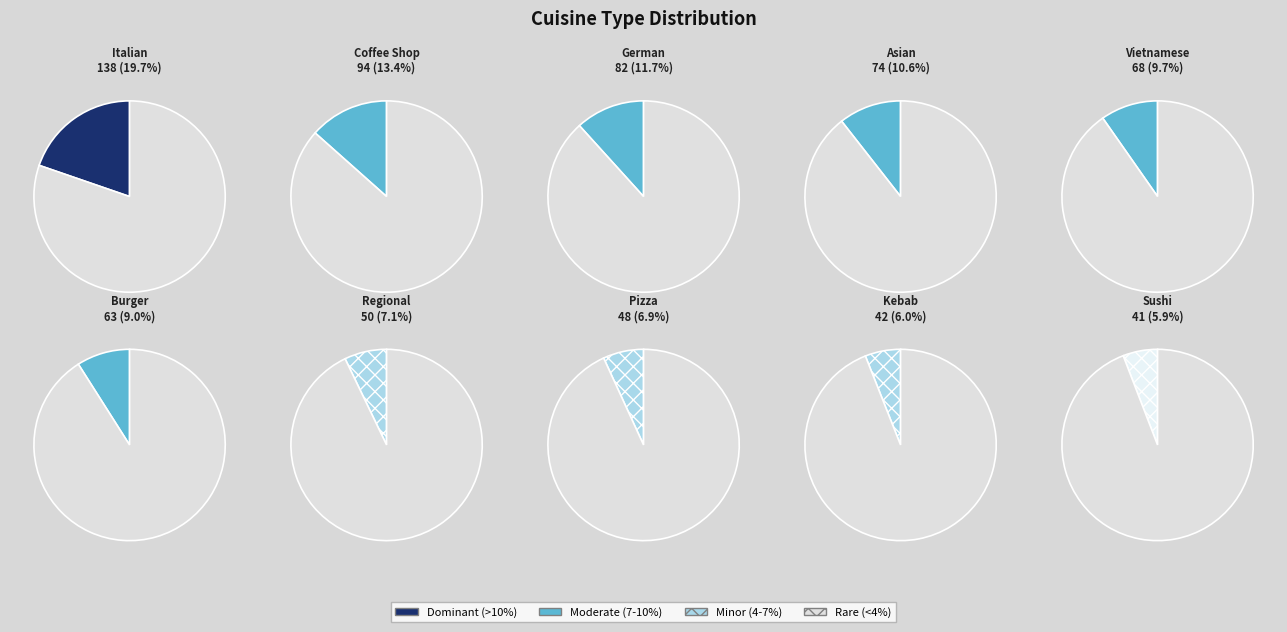

Is it true that kebab is 12% of the pie?

False